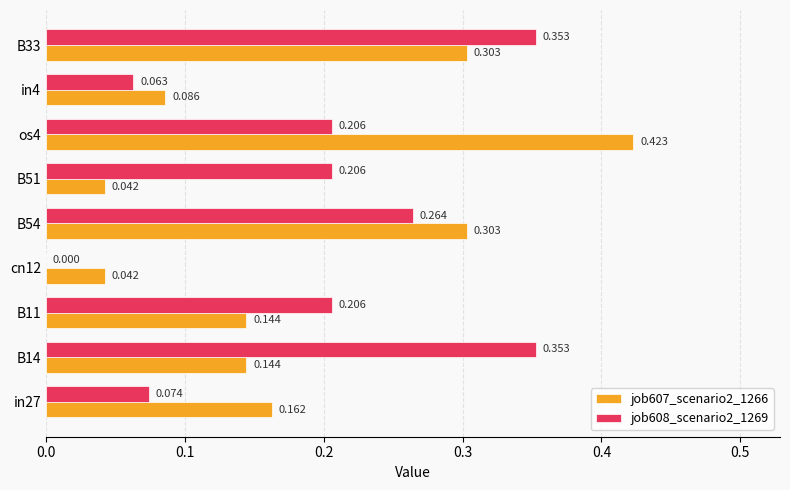

Is the value of job608_scenario2_1269 at in4 greater than the value of job607_scenario2_1266 at in4?

No